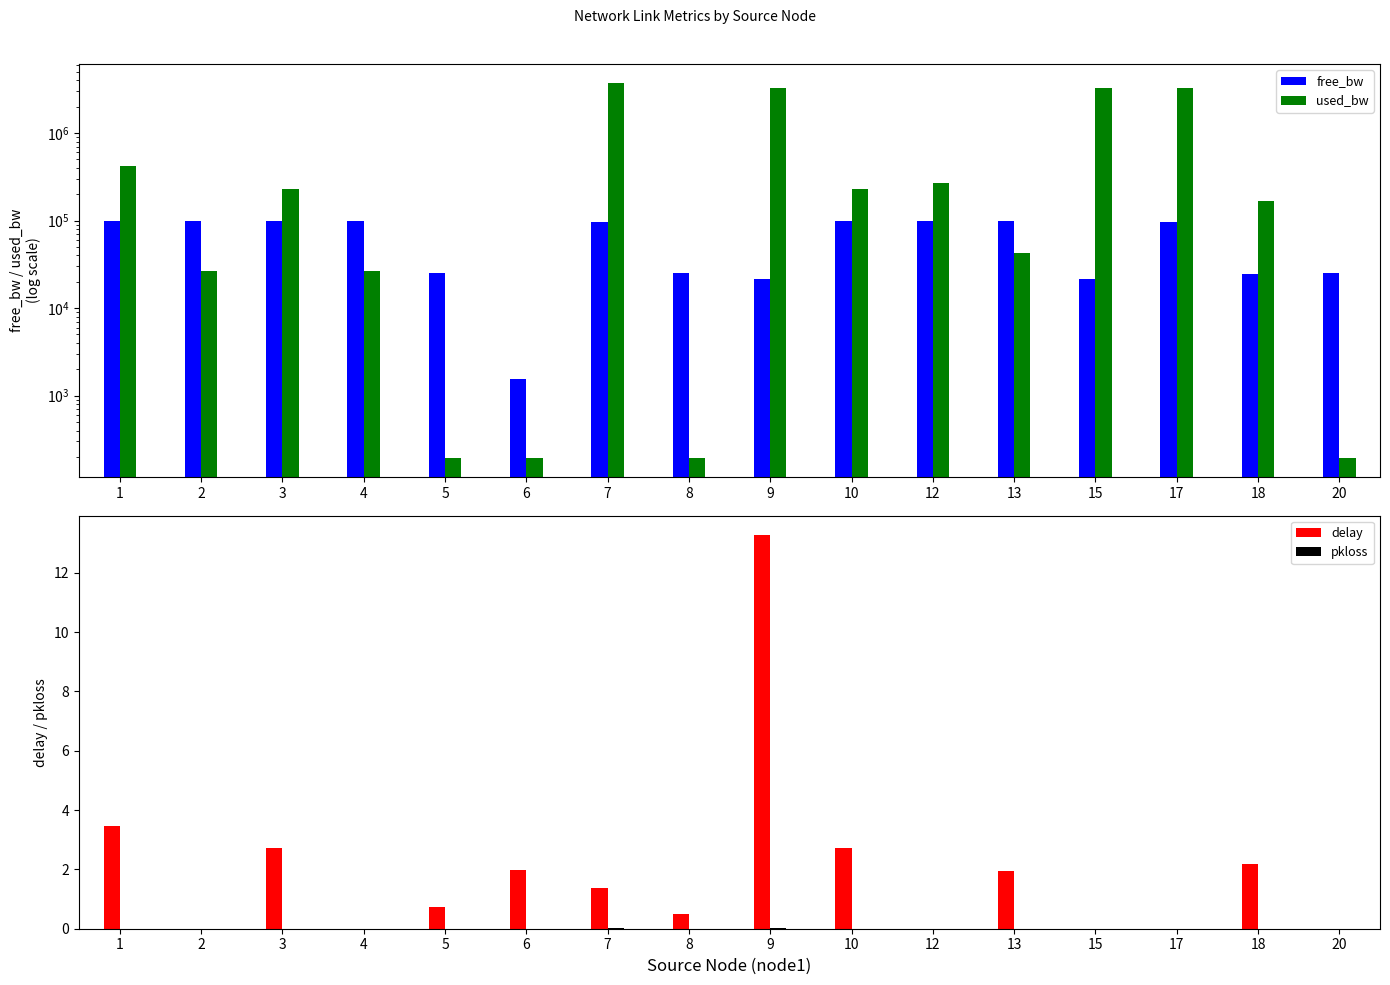

How many bars are there in total?

64